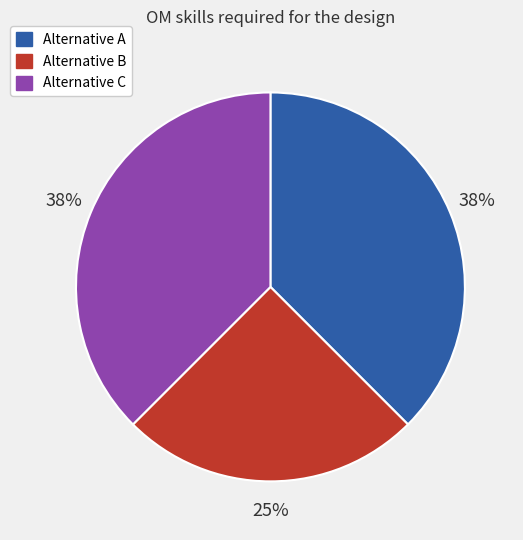

Do Alternative B and Alternative A together represent more than half of the pie?

Yes